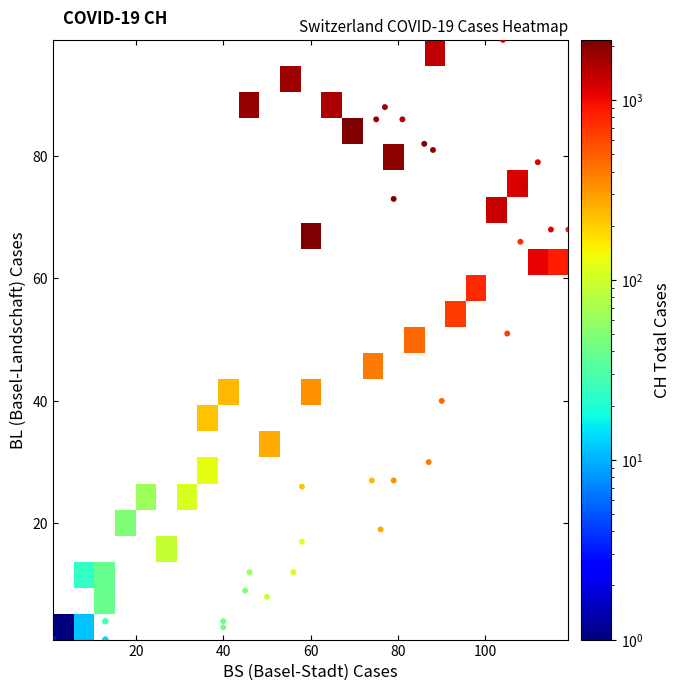

Which series changed the most between 2020-03-10 and 2020-04-04?

CH